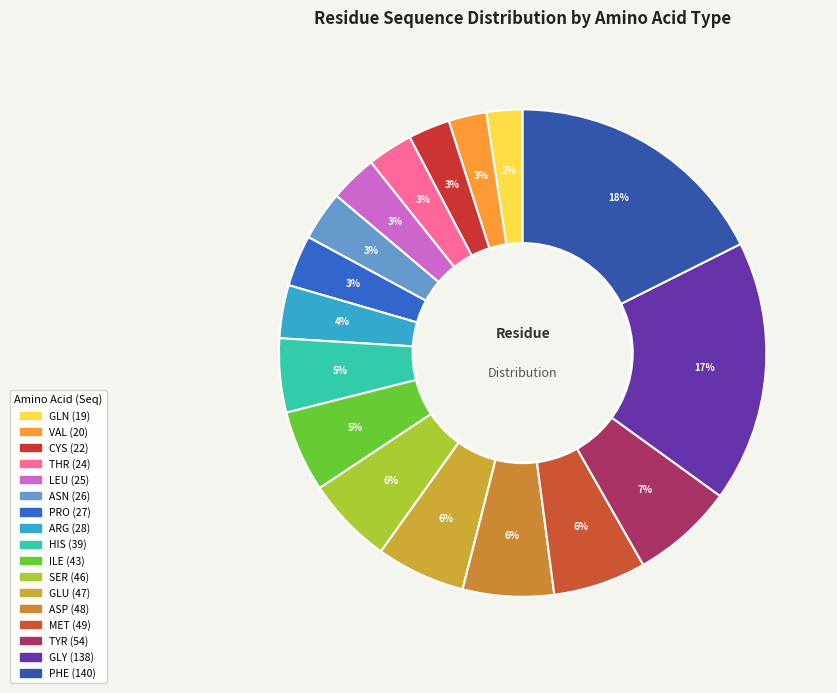

How many segments does this pie chart have?

17